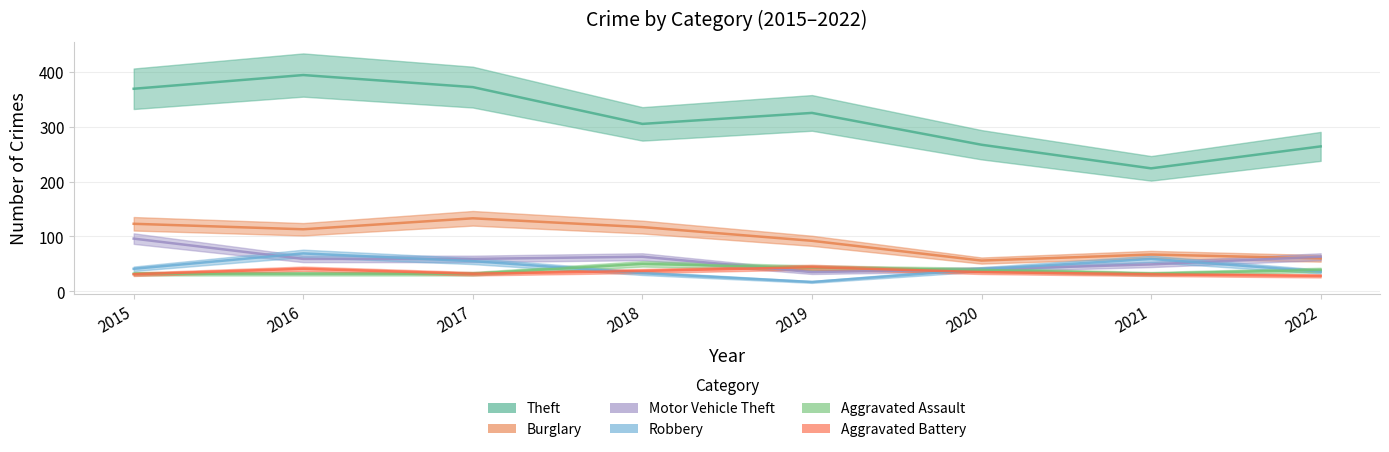

True or false: Robbery has a value of 45 at 2016.

False